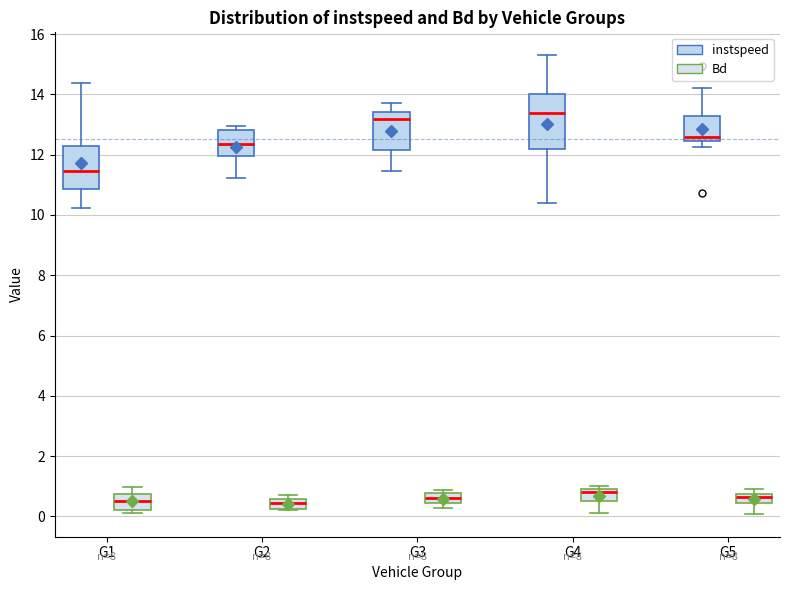

Where does the lower whisker of the box for G4 (instspeed) end on the y-axis? The values are not printed on the chart, so give them approximately, as read against the axis.

10.4